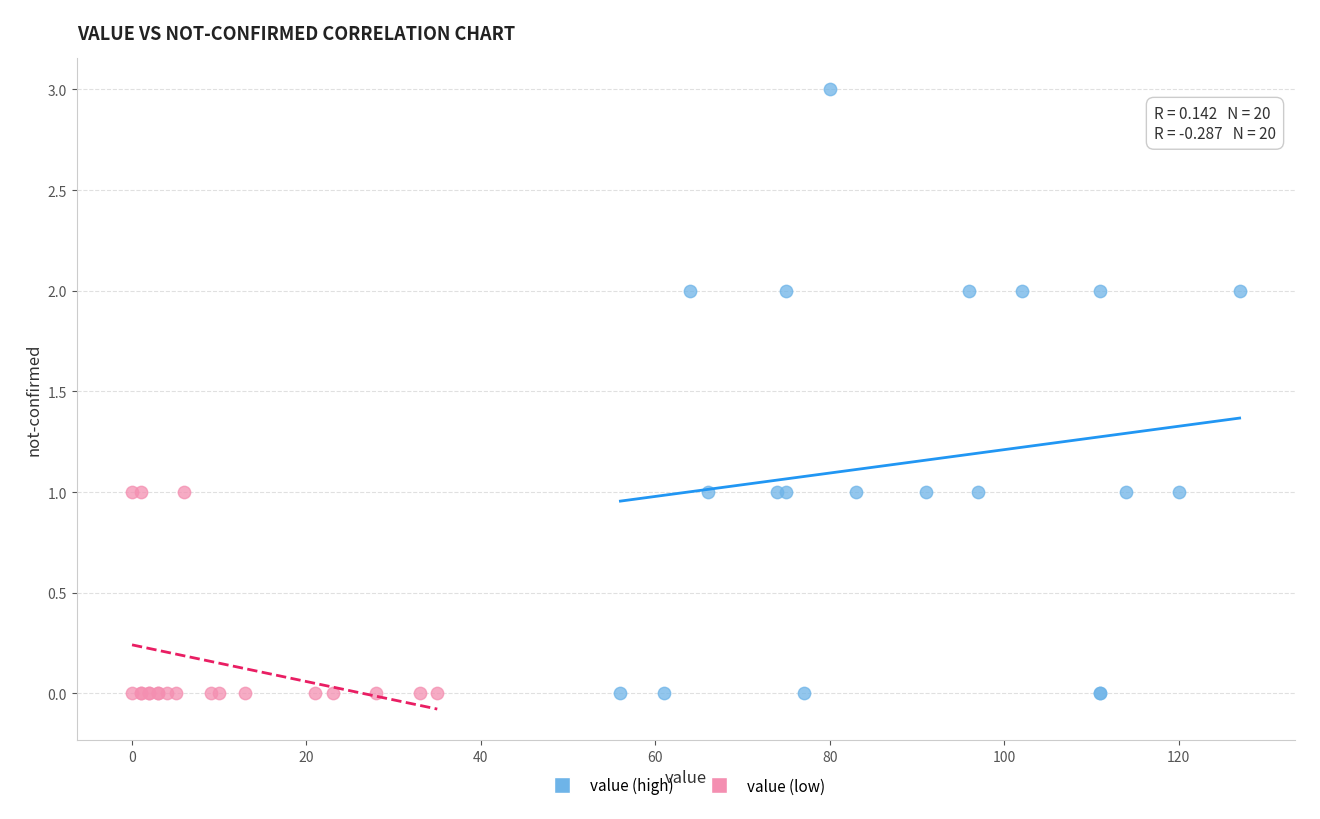

What are all the series names shown in the legend?

value (high), value (low)